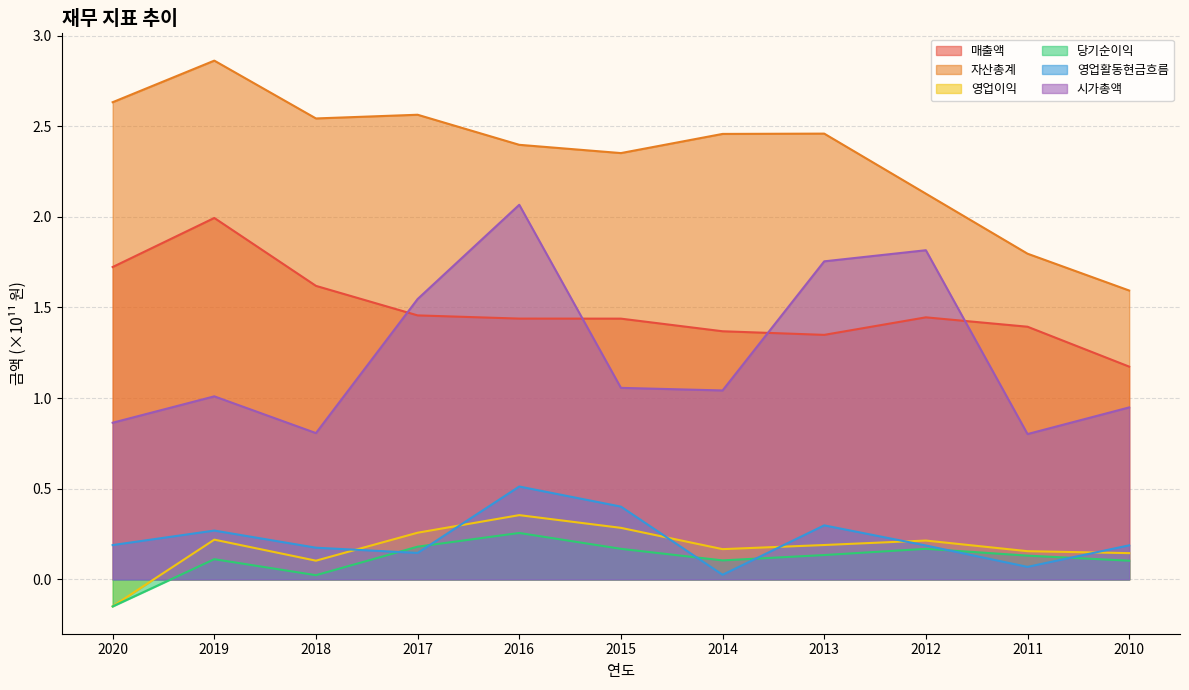

Count the 자산총계 values in the range 2 to 3.

9